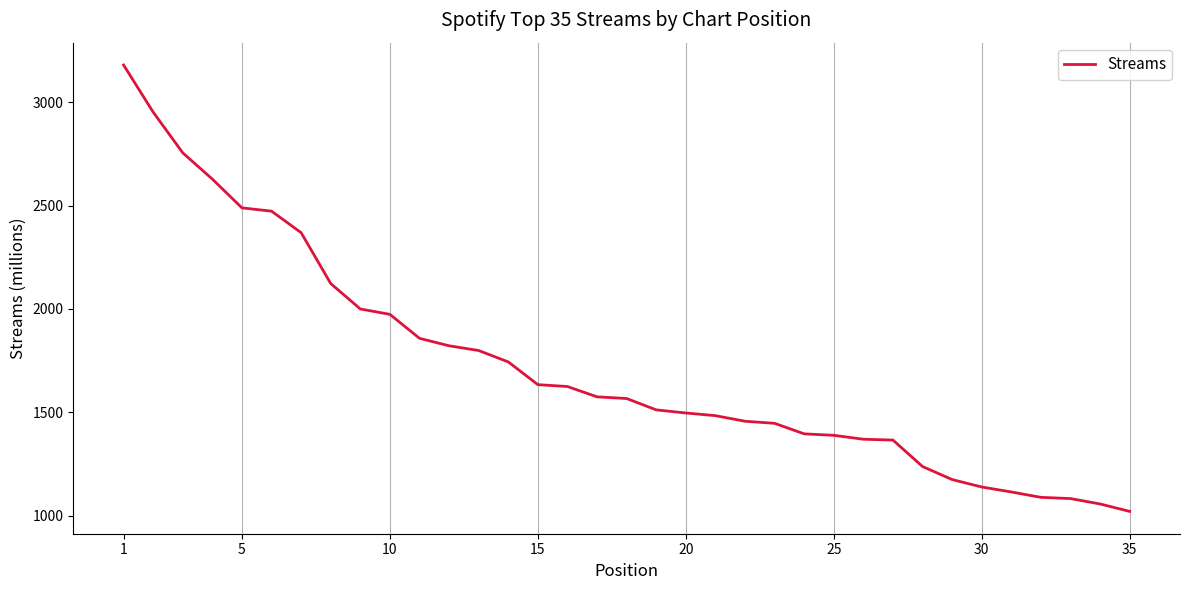

What is the difference between the maximum and minimum values?

2159